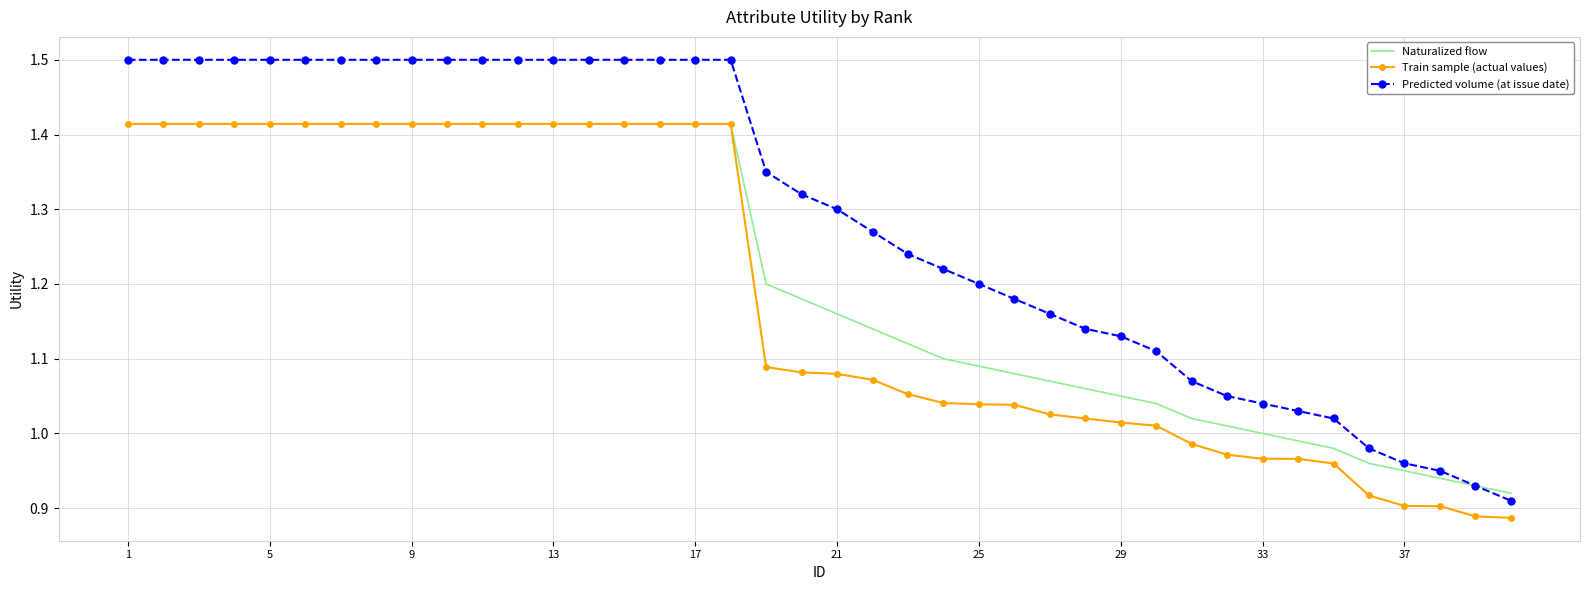

True or false: Predicted volume (at issue date) and Train sample (actual values) intersect in this chart.

False